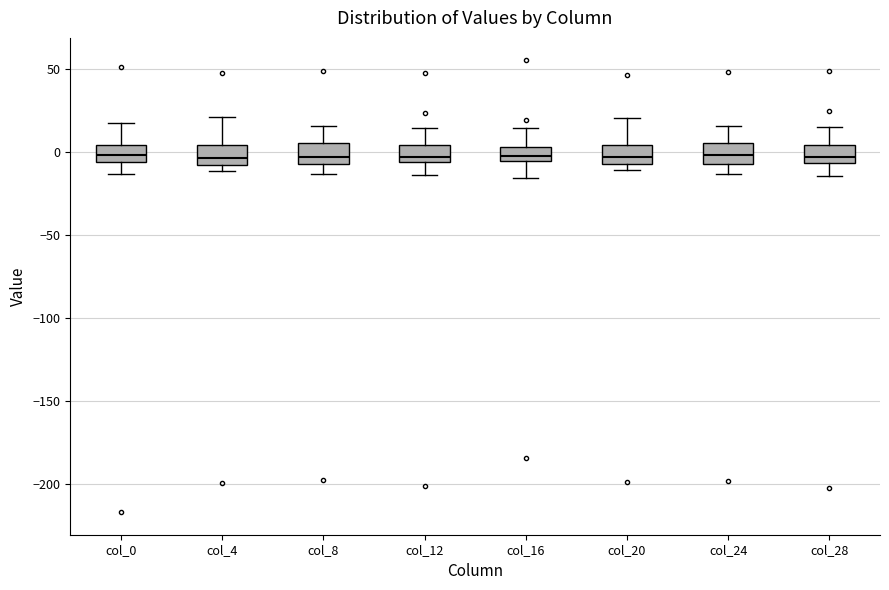

Reading left to right, transcribe this box plot: for each box, give where its median line is, the range the box spans, and where its two whiskers end, as read against the y-axis. The values are not printed on the chart, so give them approximately, as read against the axis.

col_0: median 0, box -5 to 5, whiskers -15 to 20
col_4: median -5, box -10 to 5, whiskers -10 (just below the box's lower edge) to 20
col_8: median -5 (inside the box), box -5 to 5, whiskers -15 to 15
col_12: median -5 (just above the box's lower edge), box -5 to 5, whiskers -15 to 15
col_16: median 0, box -5 to 5, whiskers -15 to 15
col_20: median -5 (inside the box), box -5 to 5, whiskers -10 to 20
col_24: median 0, box -5 to 5, whiskers -15 to 15
col_28: median -5 (just above the box's lower edge), box -5 to 5, whiskers -15 to 15